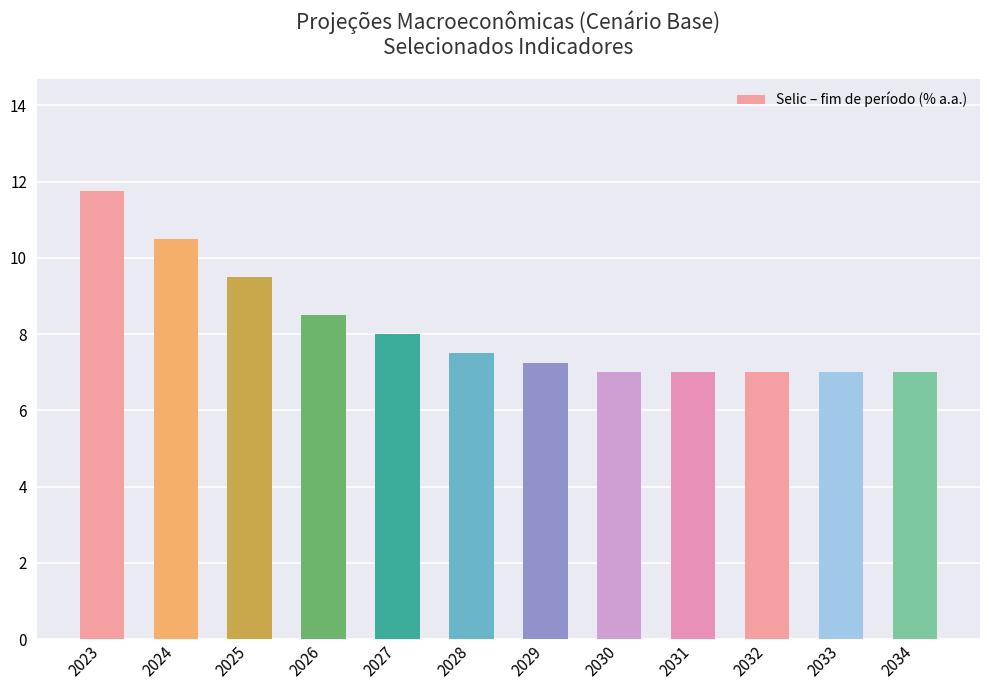

Approximately how many times larger is the value at 2029 compared to 2034?

1.0